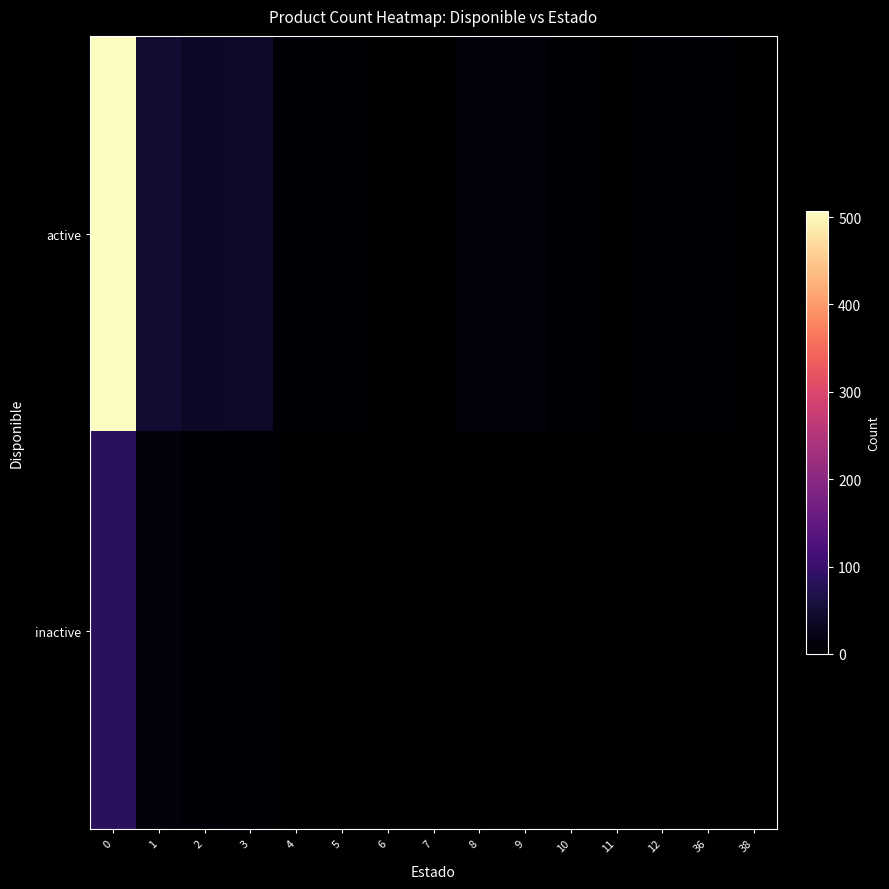

Between 36 and 12, which is larger?

36